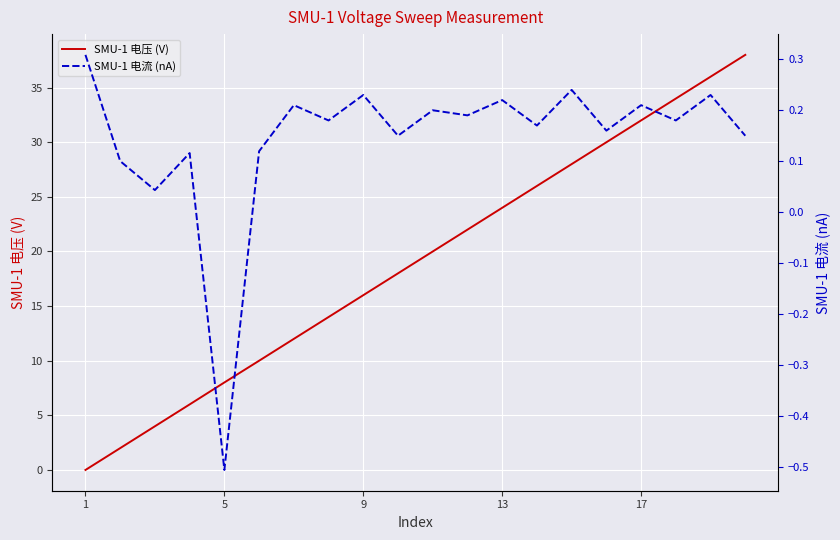

Is this an area chart (filled region under the line)?

No